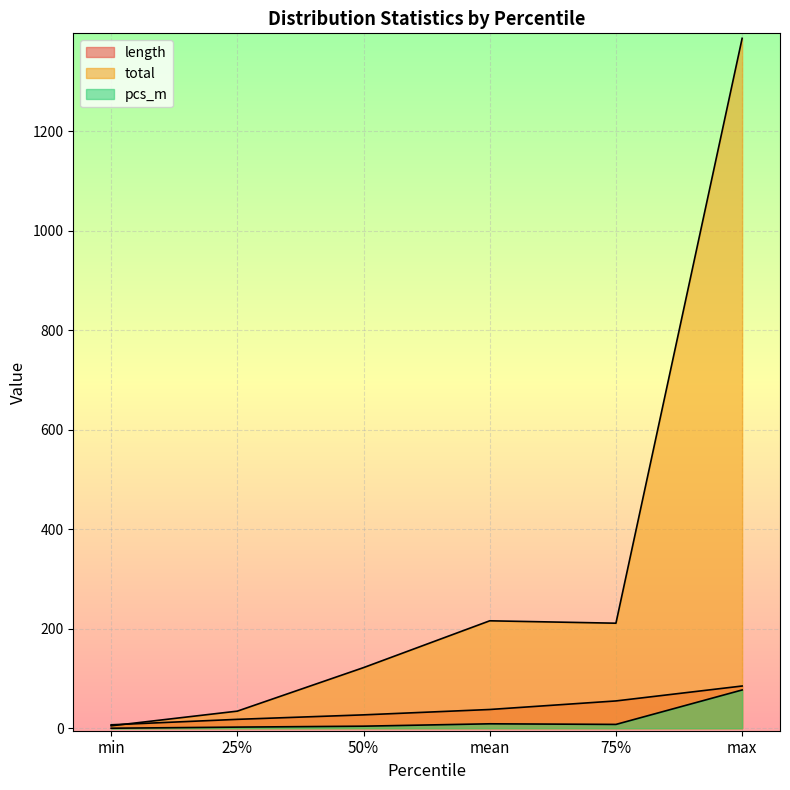

Which series has the largest range (max minus min)?

total